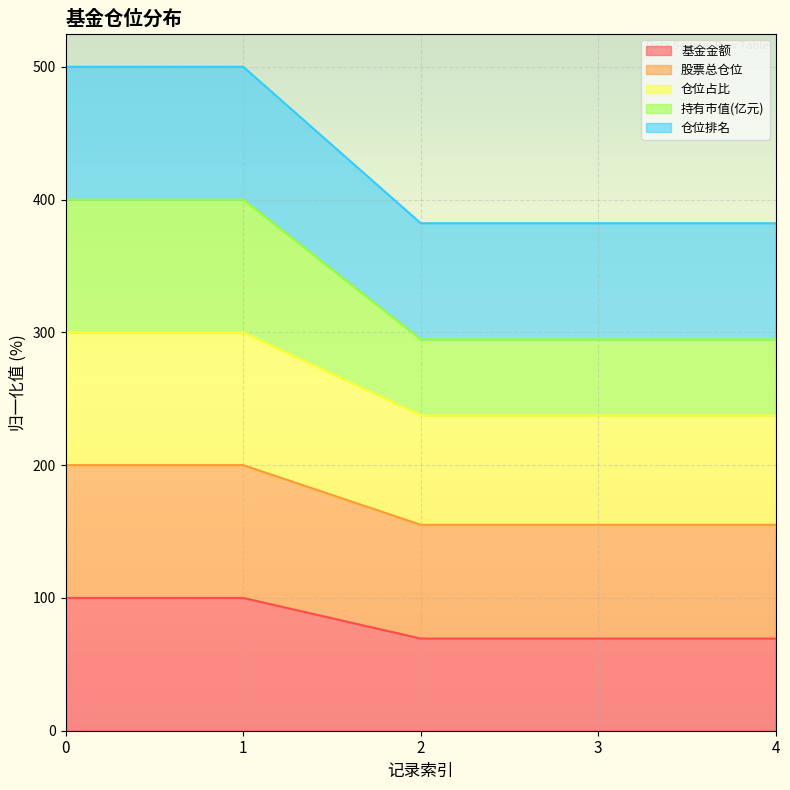

Is it true that 仓位占比 equals 541.4 at 4?

False